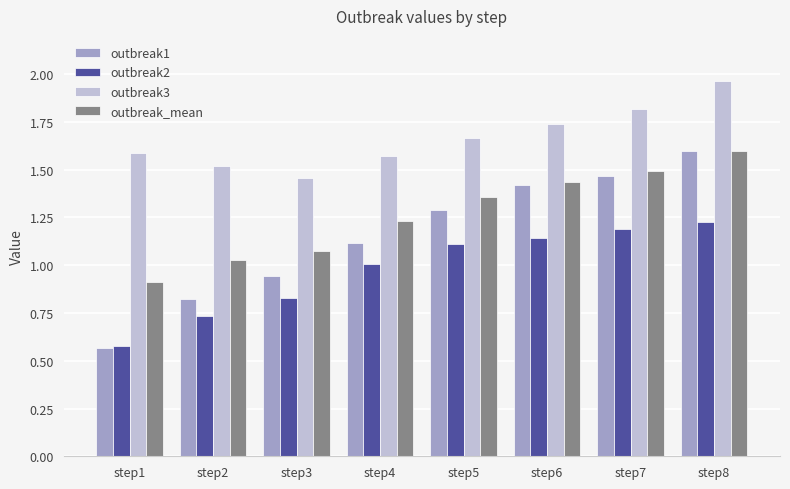

What is the difference between the outbreak2 values at step2 and step7?

0.5